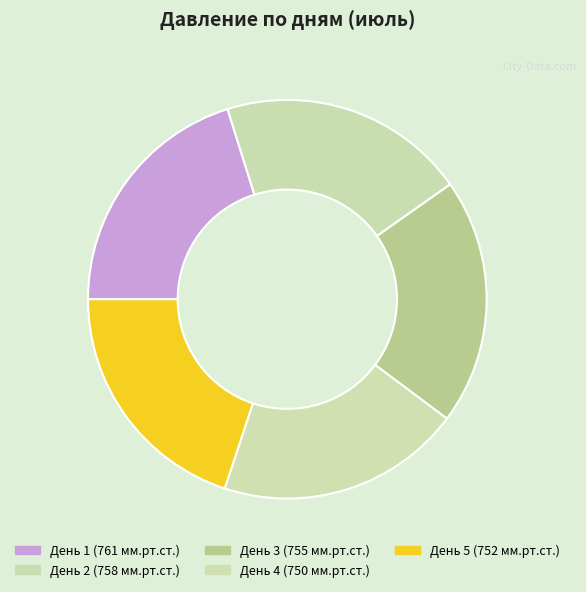

How many segments does this pie chart have?

5